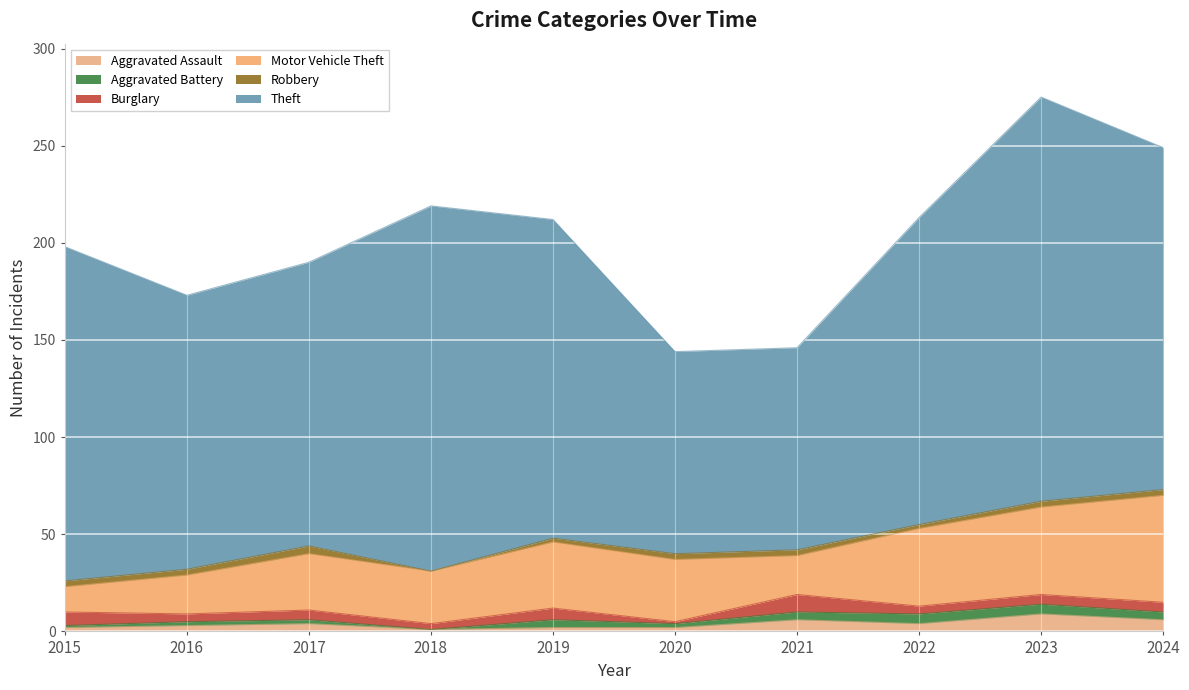

At which category is the sum across all series the highest?

2023